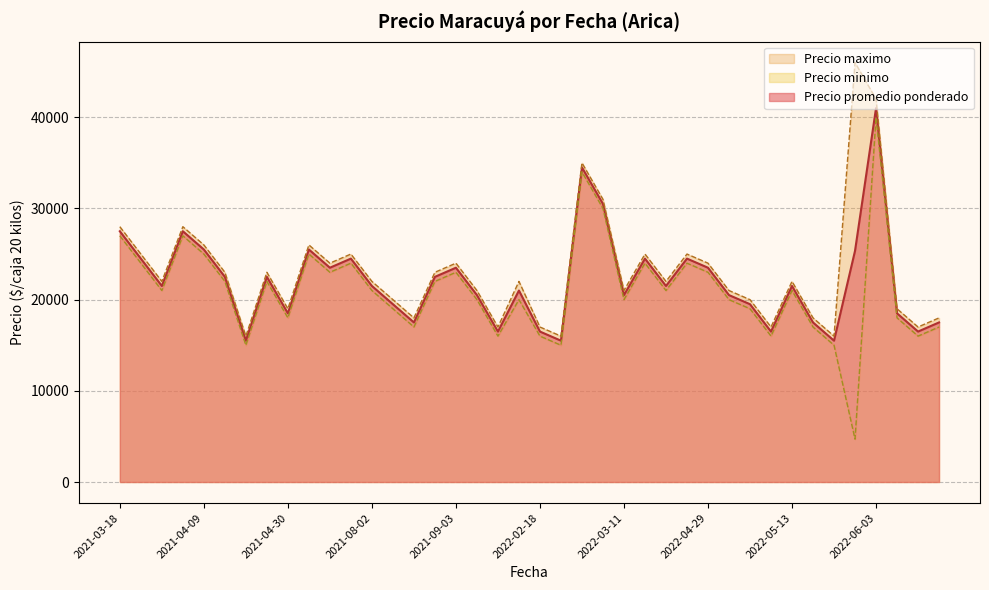

Is it true that Precio maximo equals 31727 at 2021-05-14?

False